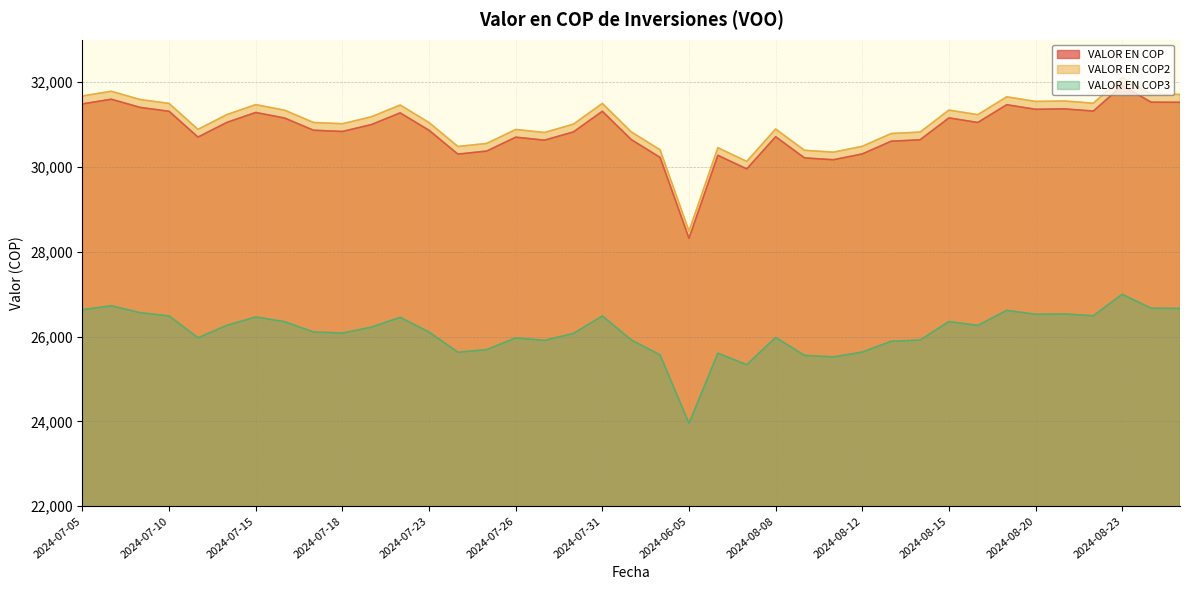

Which series has the largest range (max minus min)?

VALOR EN COP2